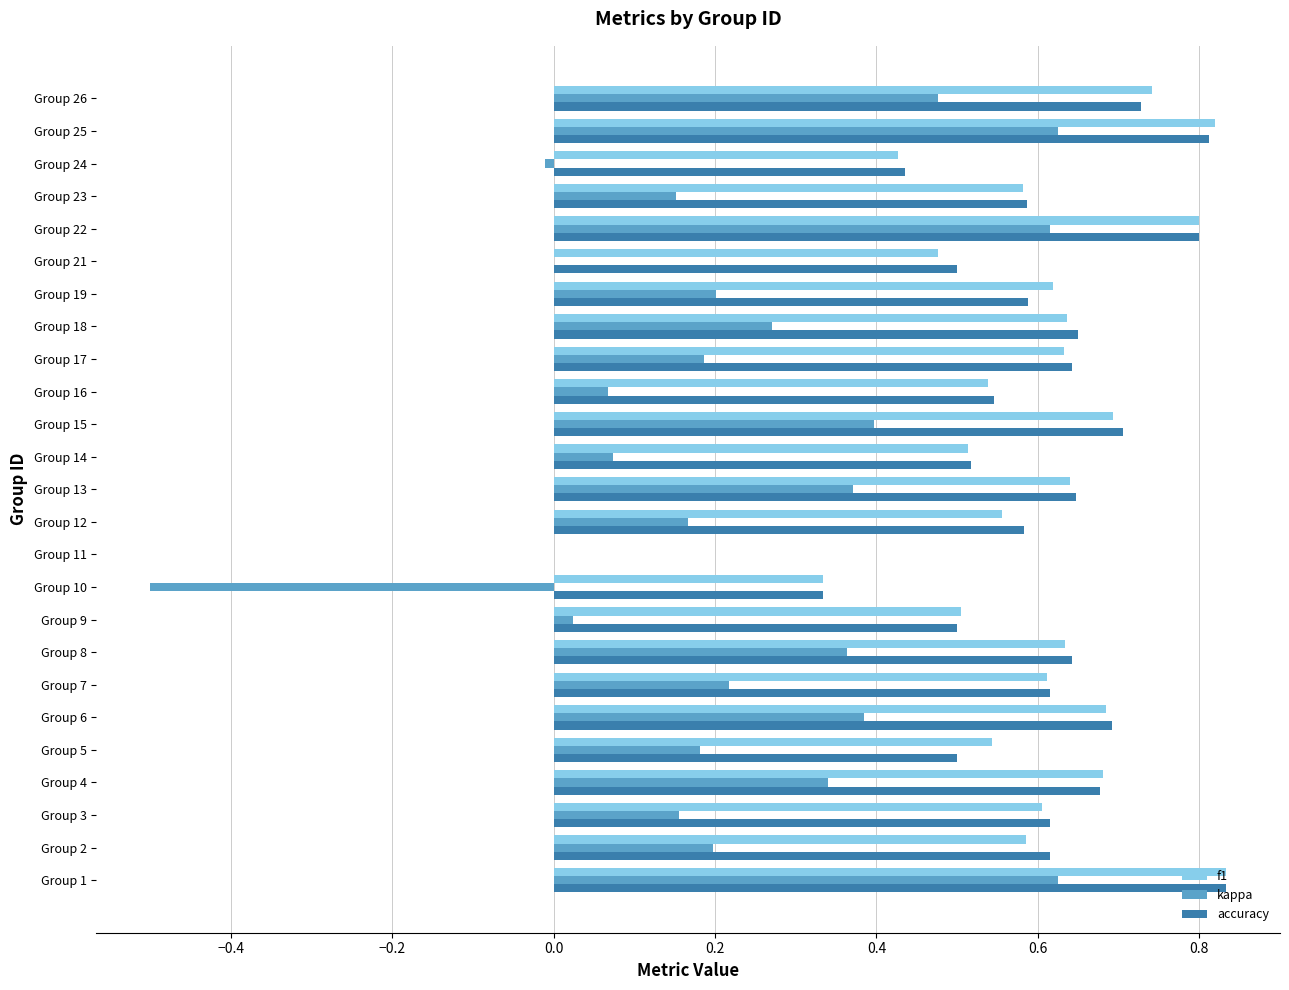

The f1 series shows 0.6 at Group 19. True or false?

True